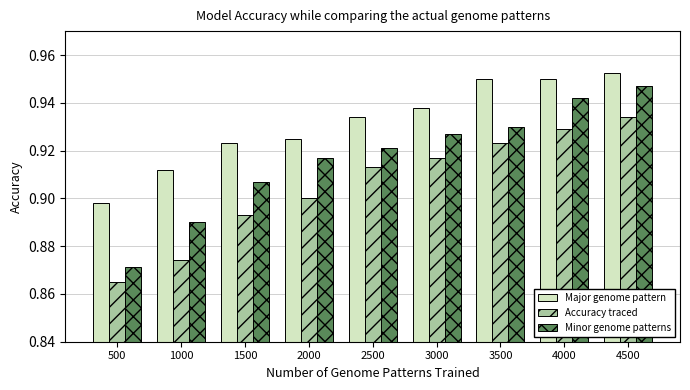

Which category has the lowest value in the Minor genome patterns series?

500